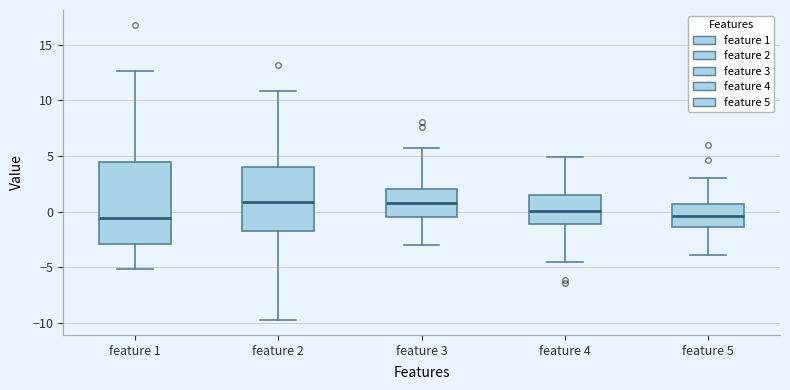

Reading left to right, transcribe this box plot: for each box, give where its median line is, the range the box spans, and where its two whiskers end, as read against the y-axis. The values are not printed on the chart, so give them approximately, as read against the axis.

feature 1: median -0.5, box -3.0 to 4.5, whiskers -5.0 to 12.5
feature 2: median 1.0, box -2.0 to 4.0, whiskers -10.0 to 11.0
feature 3: median 1.0, box -0.5 to 2.0, whiskers -3.0 to 5.5
feature 4: median 0.0, box -1.0 to 1.5, whiskers -4.5 to 5.0
feature 5: median -0.5, box -1.5 to 0.5, whiskers -4.0 to 3.0